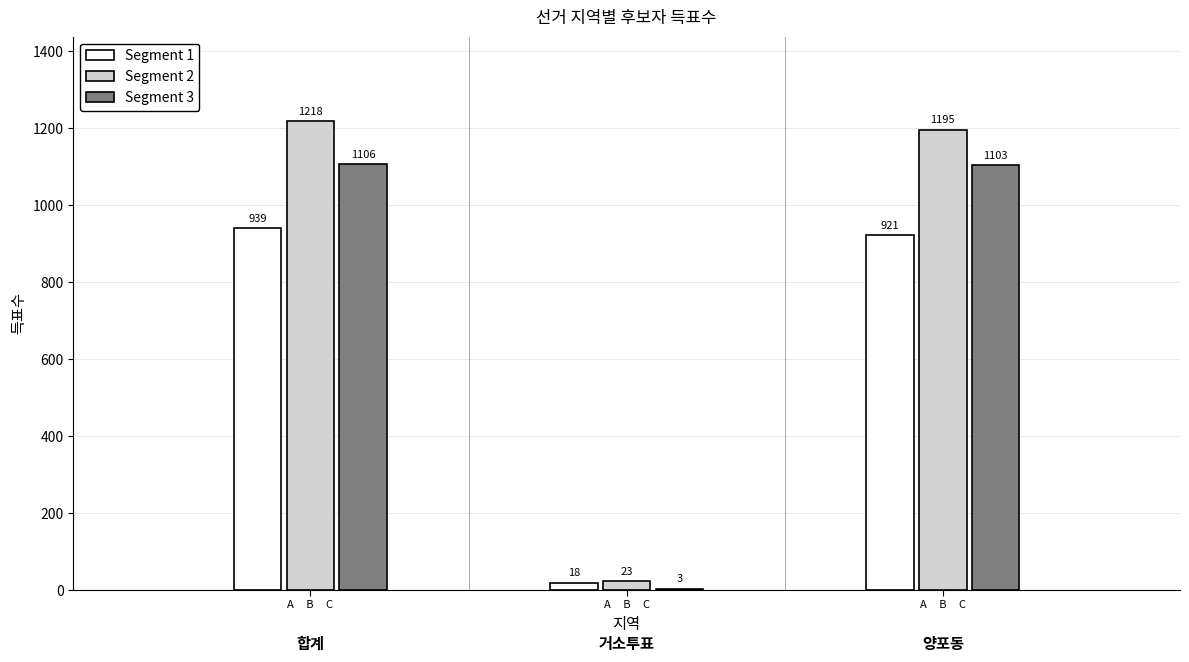

Are the bars grouped side by side (vs. stacked)?

Yes